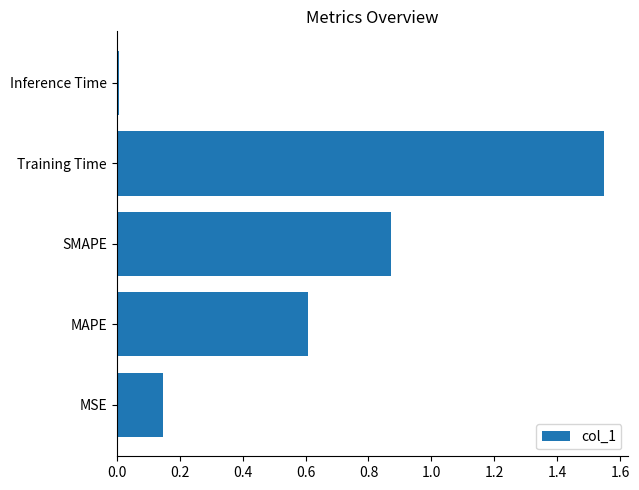

Between Training Time and MSE, which is larger?

Training Time